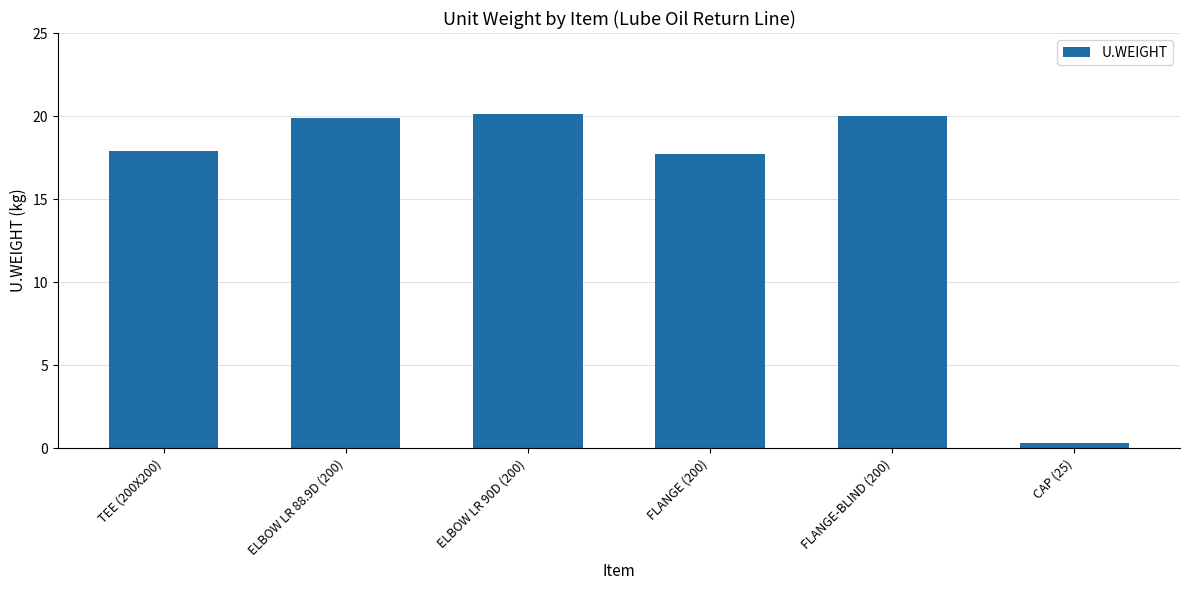

What position from the left is TEE (200X200)?

1